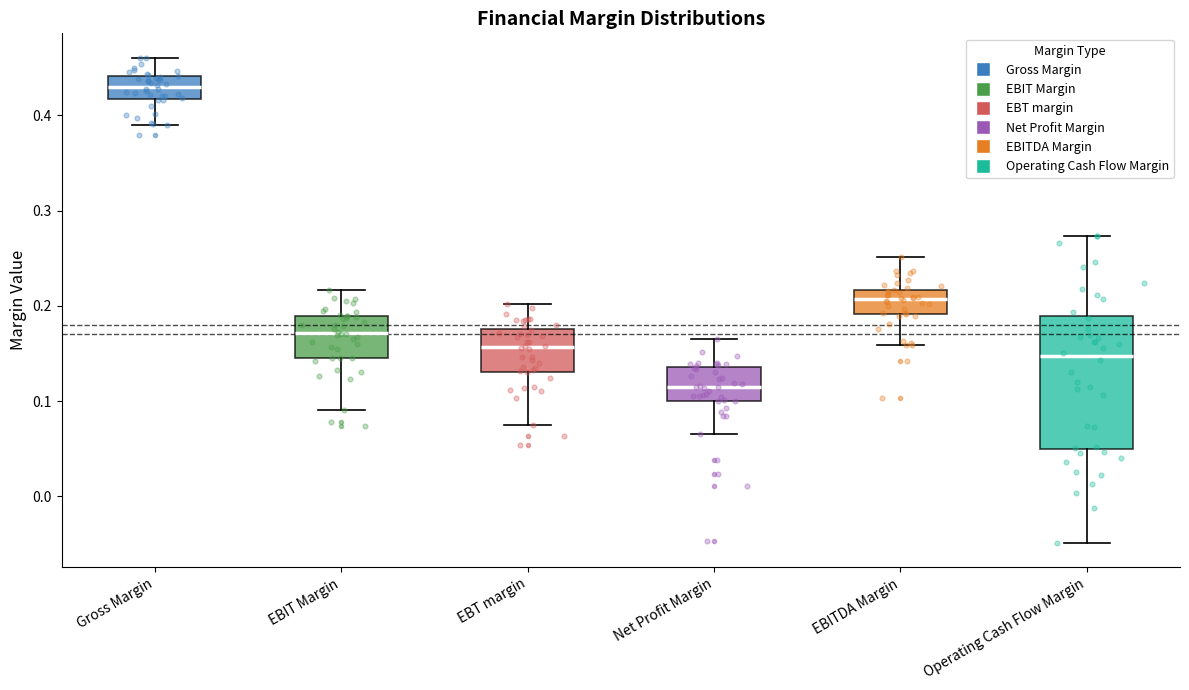

Reading left to right, read every box against the y-axis: the position of its median line, the range the box covers, and the ends of its whiskers. The values are not printed on the chart, so give them approximately, as read against the axis.

Gross Margin: median 0.43, box 0.42 to 0.44, whiskers 0.39 to 0.46
EBIT Margin: median 0.17, box 0.15 to 0.19, whiskers 0.09 to 0.22
EBT margin: median 0.16, box 0.13 to 0.18, whiskers 0.08 to 0.20
Net Profit Margin: median 0.11, box 0.10 to 0.14, whiskers 0.07 to 0.17
EBITDA Margin: median 0.21, box 0.19 to 0.22, whiskers 0.16 to 0.25
Operating Cash Flow Margin: median 0.15, box 0.05 to 0.19, whiskers -0.05 to 0.27